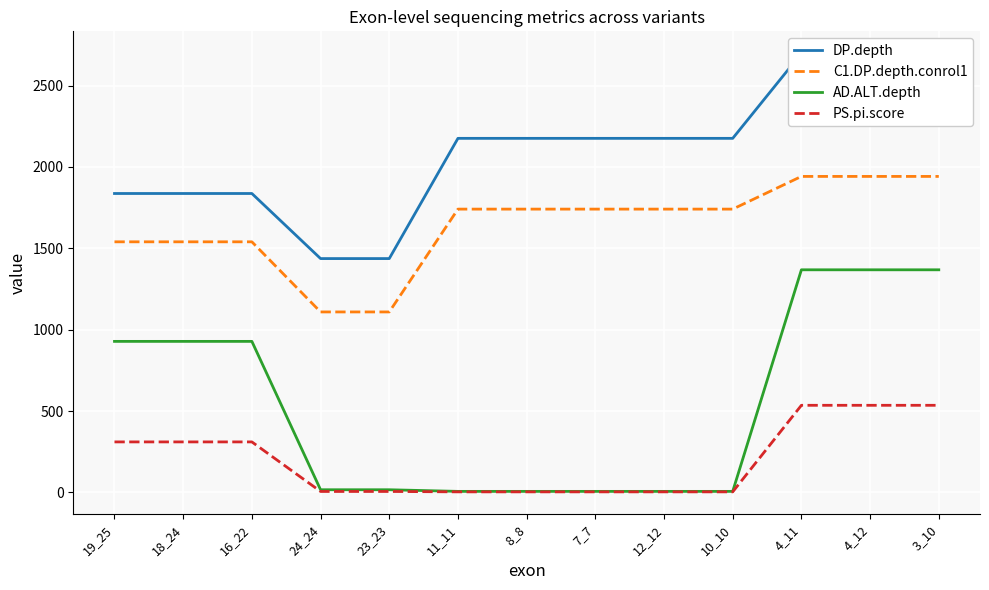

True or false: DP.depth and AD.ALT.depth intersect in this chart.

False